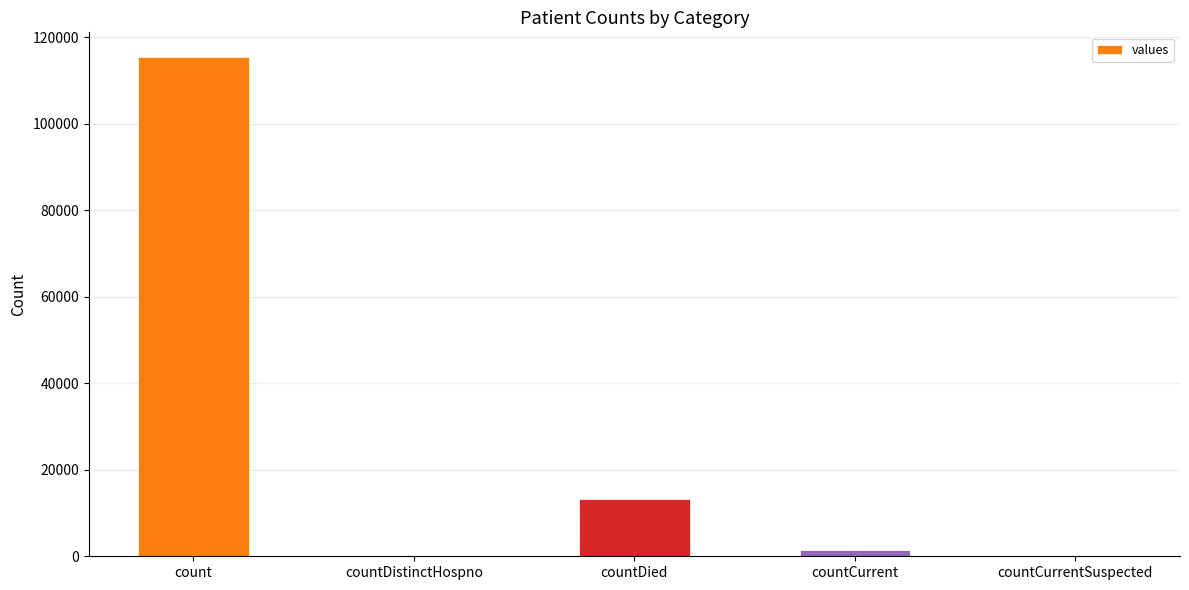

Between countCurrentSuspected and countCurrent, which is larger?

countCurrent